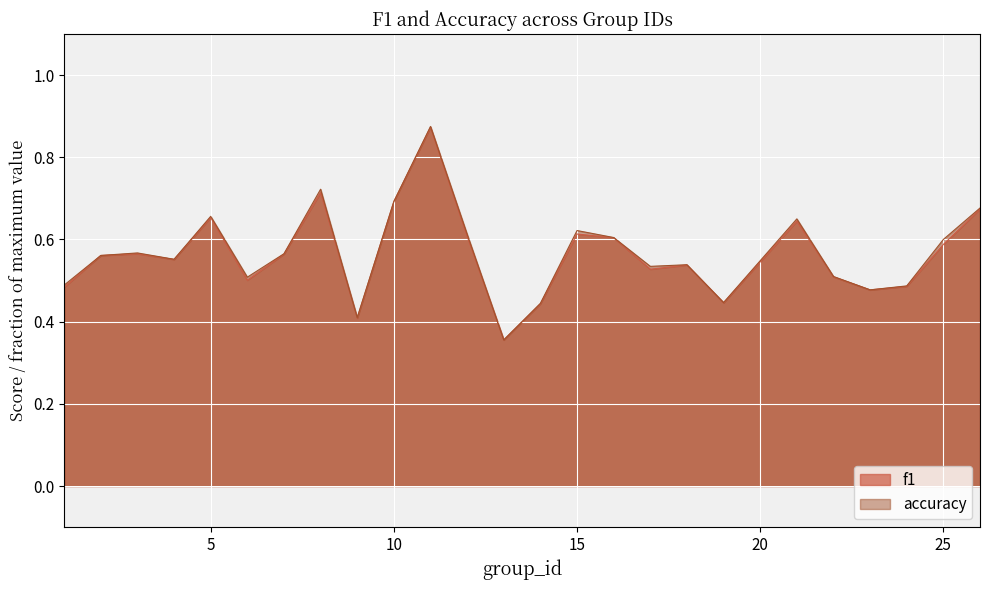

At which label is f1 closest to 0?

13